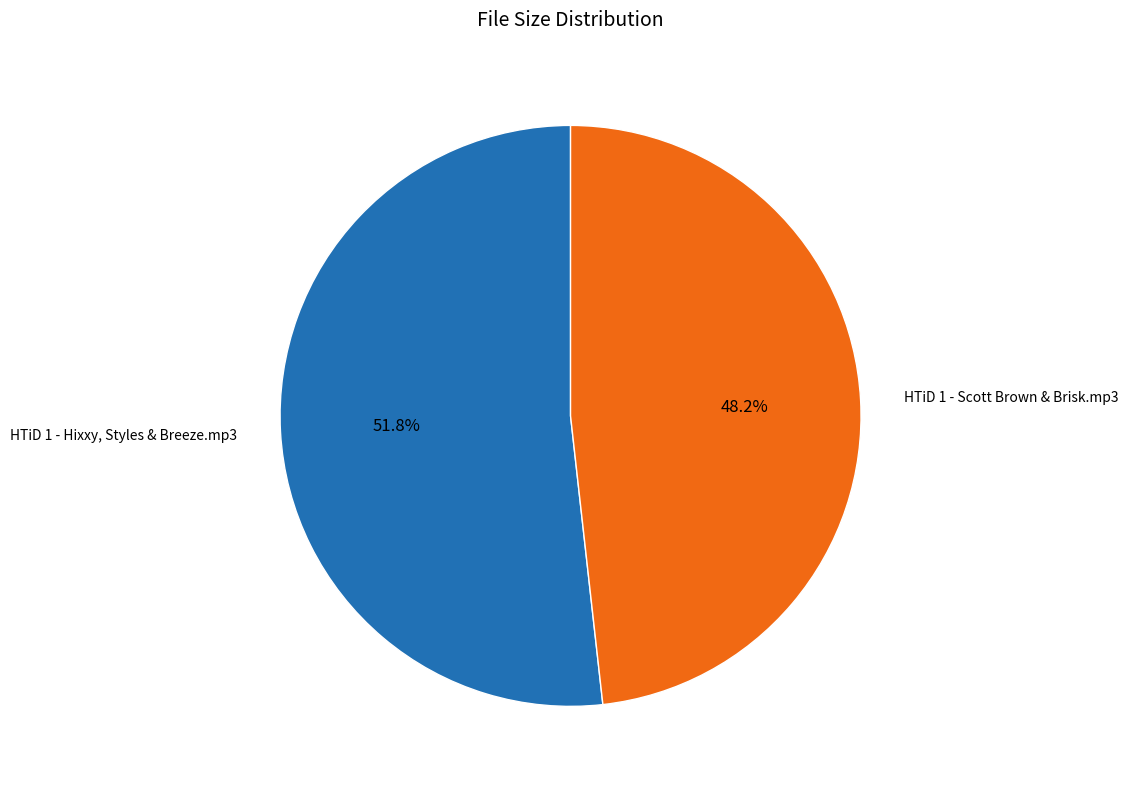

Which slice is the smallest?

HTiD 1 - Scott Brown & Brisk.mp3